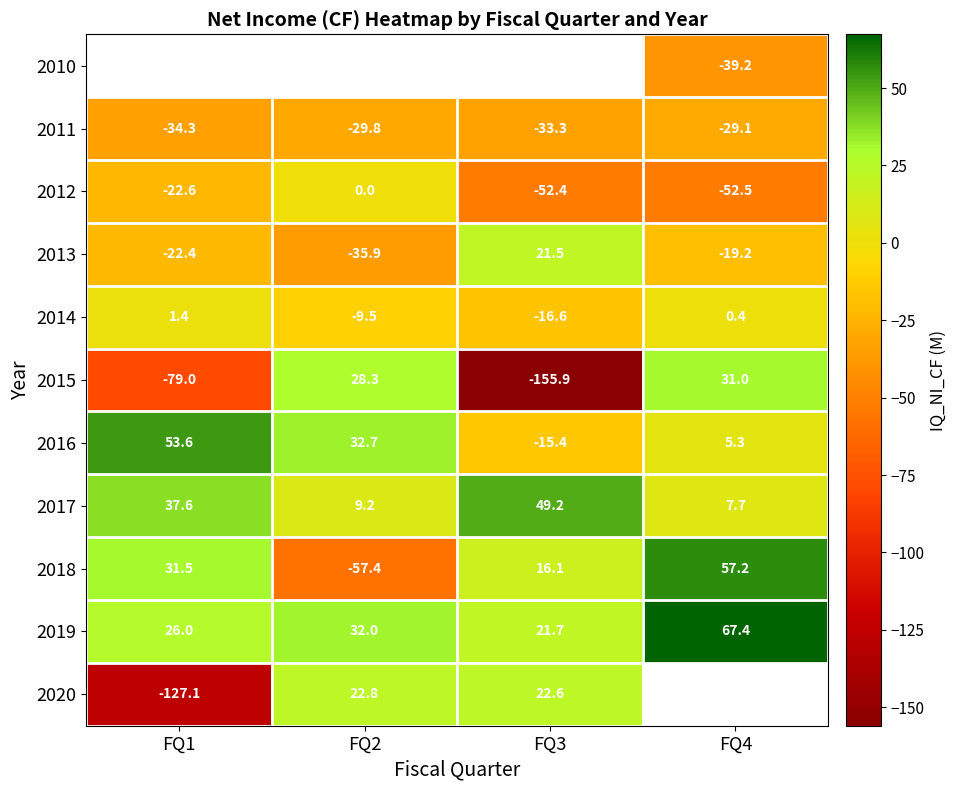

At which label is 2019 closest to 44?

FQ2